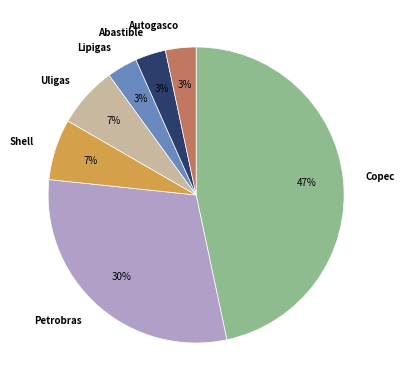

Approximately how many times larger is the value at Autogasco compared to Copec?

0.1